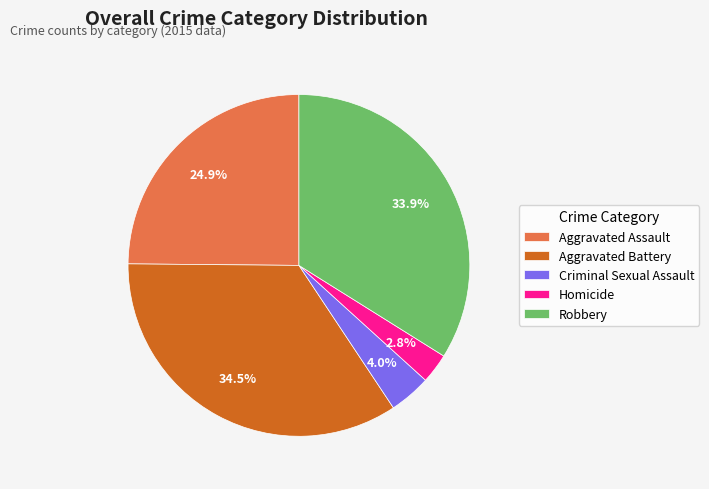

Which has a higher value, Aggravated Battery or Robbery?

Aggravated Battery